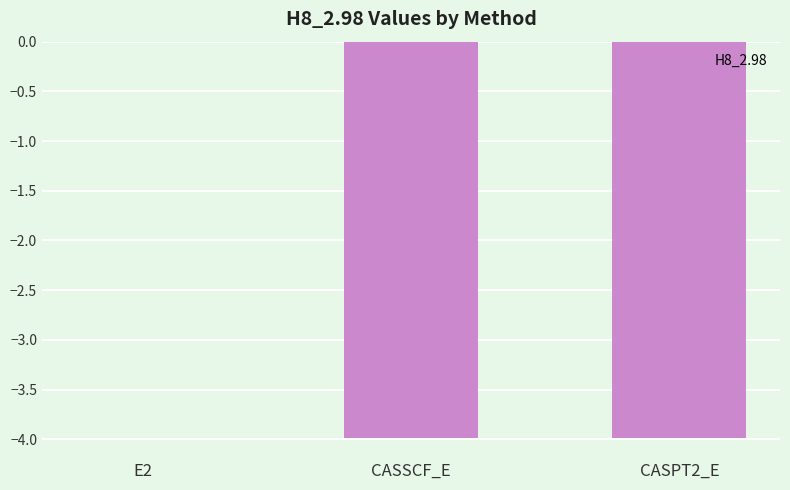

What is the sum of the values at CASSCF_E and CASPT2_E?

-8.0